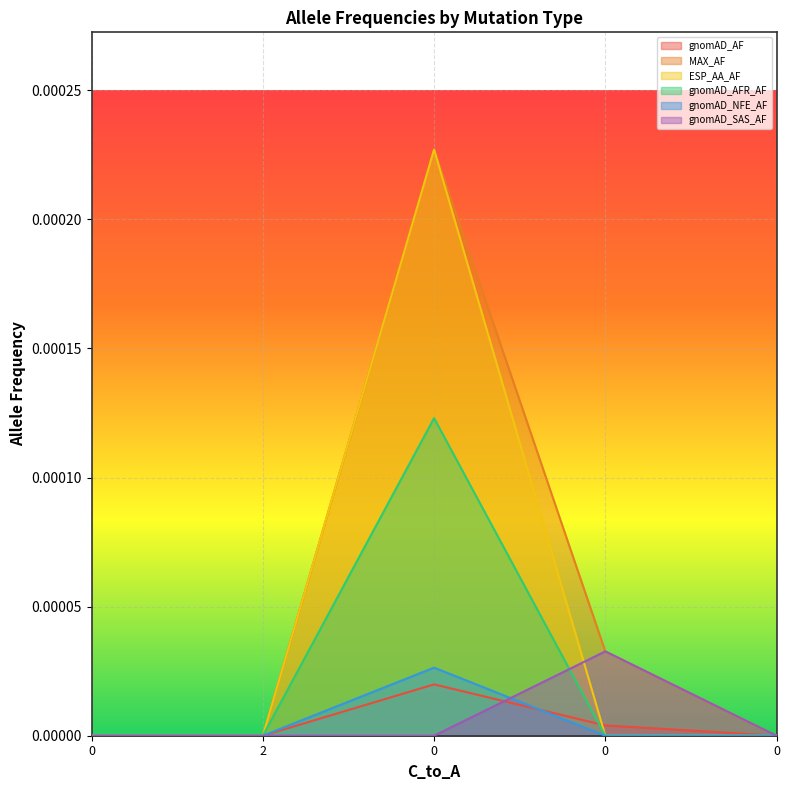

True or false: MAX_AF and gnomAD_SAS_AF cross at least once.

False